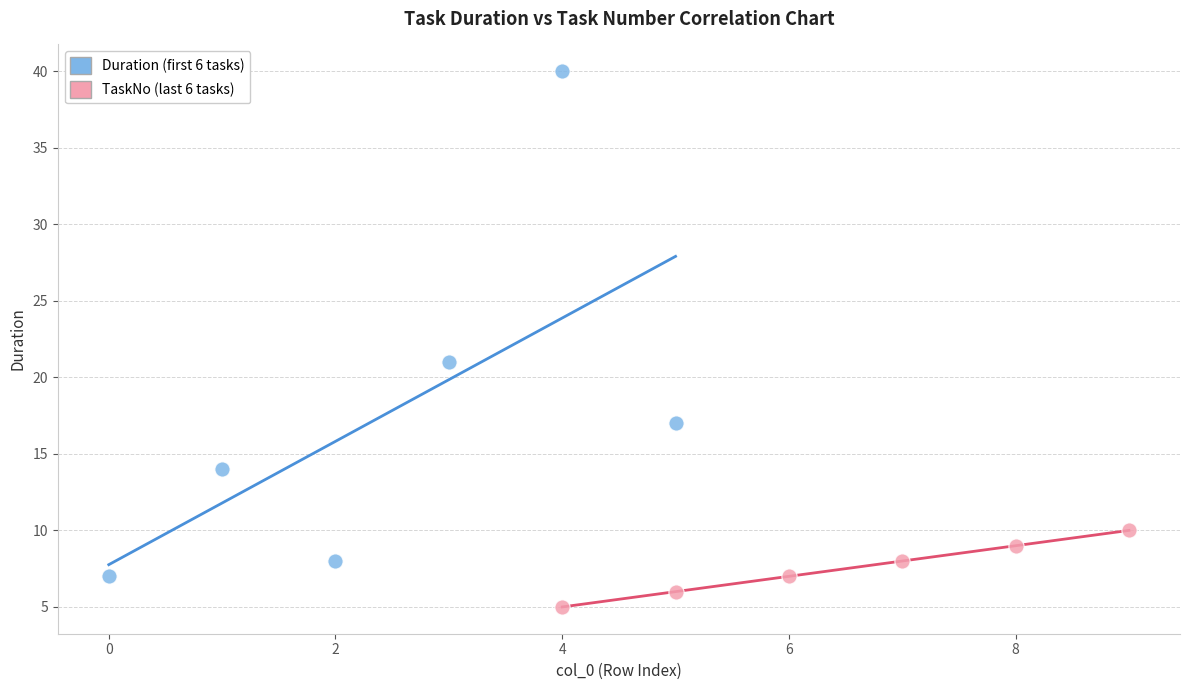

Which series contains the highest Y value?

Duration (first 6 tasks)